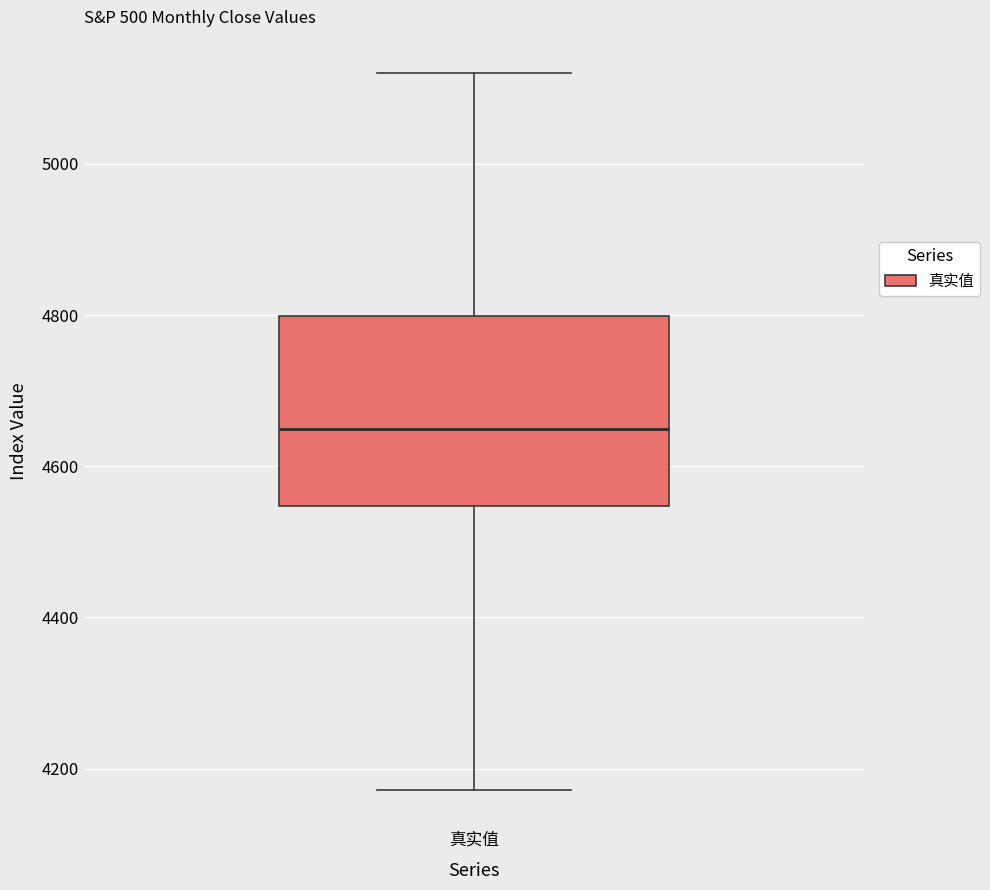

Read this box plot against the y-axis: the position of the median line, the range covered by the box, and the ends of both whiskers. The values are not printed on the chart, so give them approximately, as read against the axis.

median 4640, box 4540 to 4800, whiskers 4180 to 5120